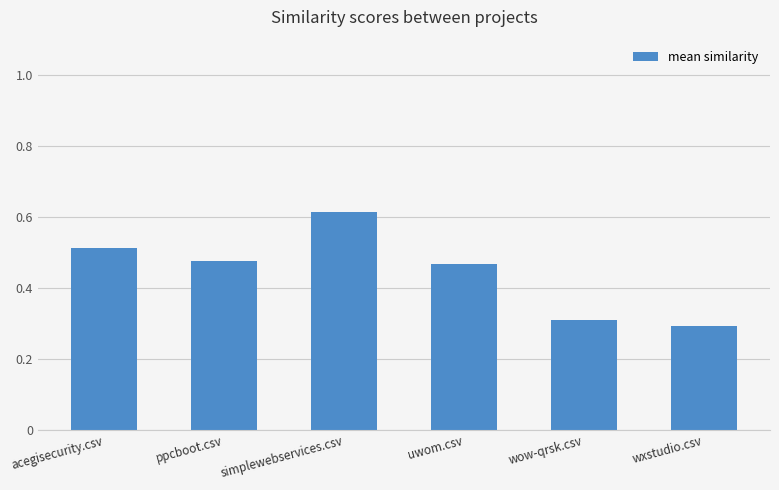

Count the values in the range 0 to 1.

6